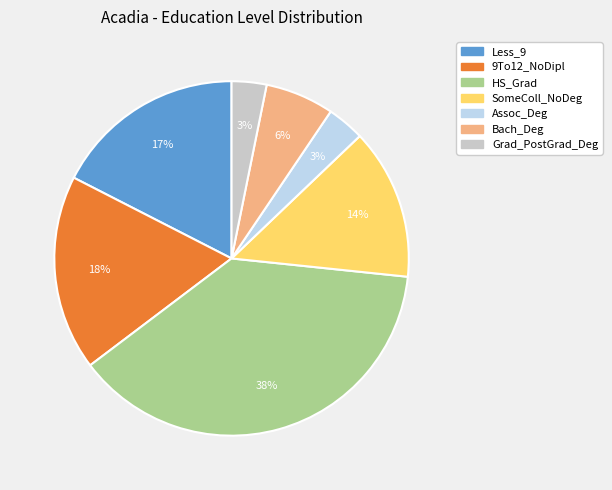

How many segments does this pie chart have?

7